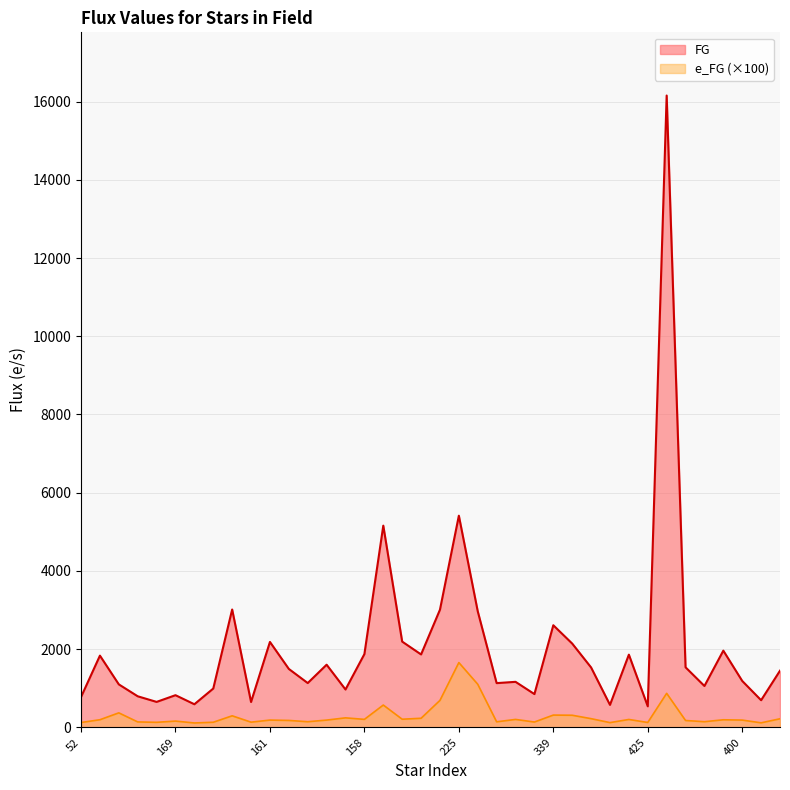

Which series has the largest range (max minus min)?

FG